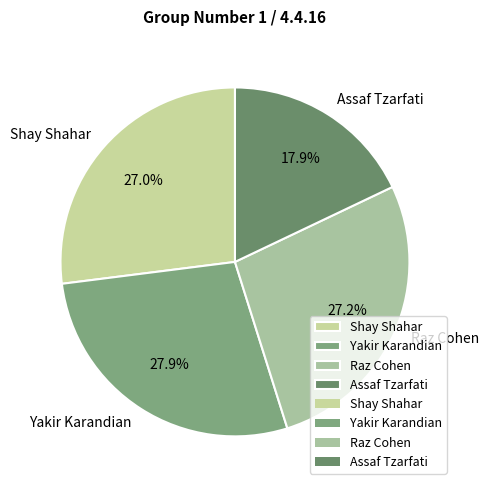

How much of the chart is everything except Assaf Tzarfati?

82.1%